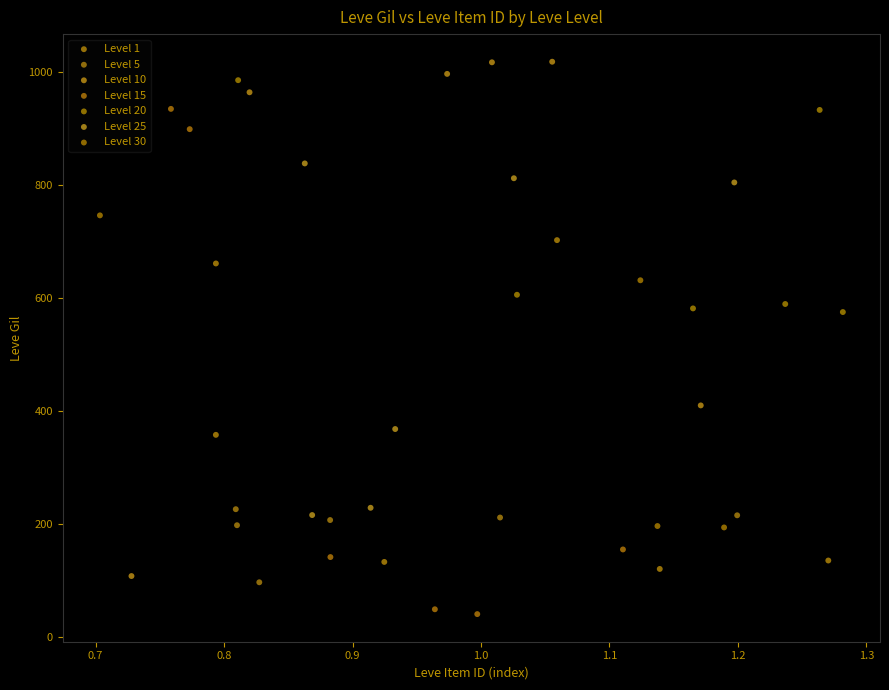

What are all the series names shown in the legend?

Level 1, Level 5, Level 10, Level 15, Level 20, Level 25, Level 30